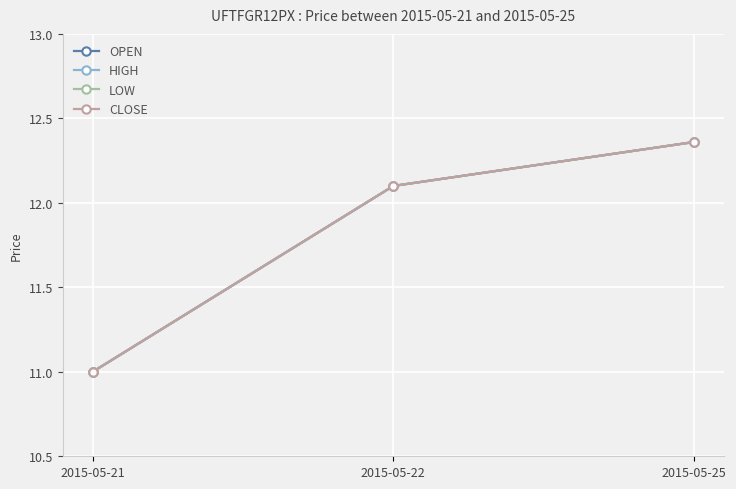

Does the chart have visible grid lines?

Yes